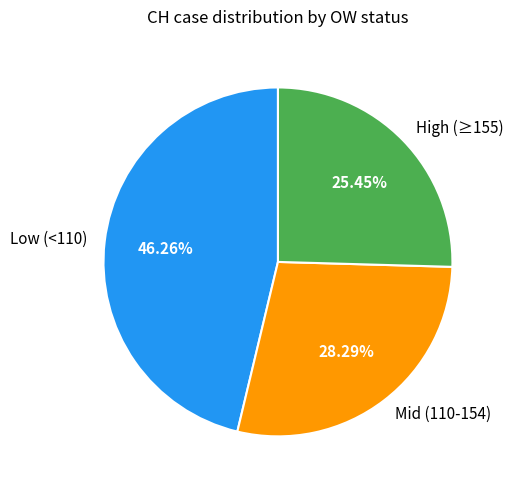

Is there any slice that represents more than half of the pie?

No